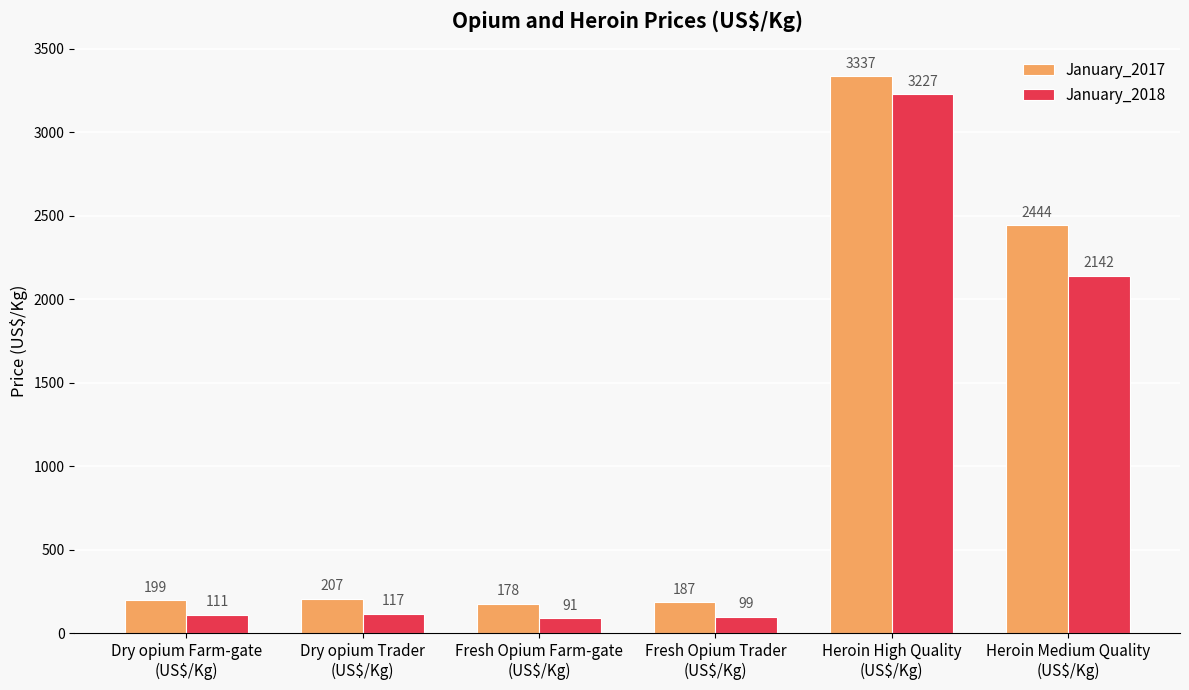

How many series are shown in this chart?

2